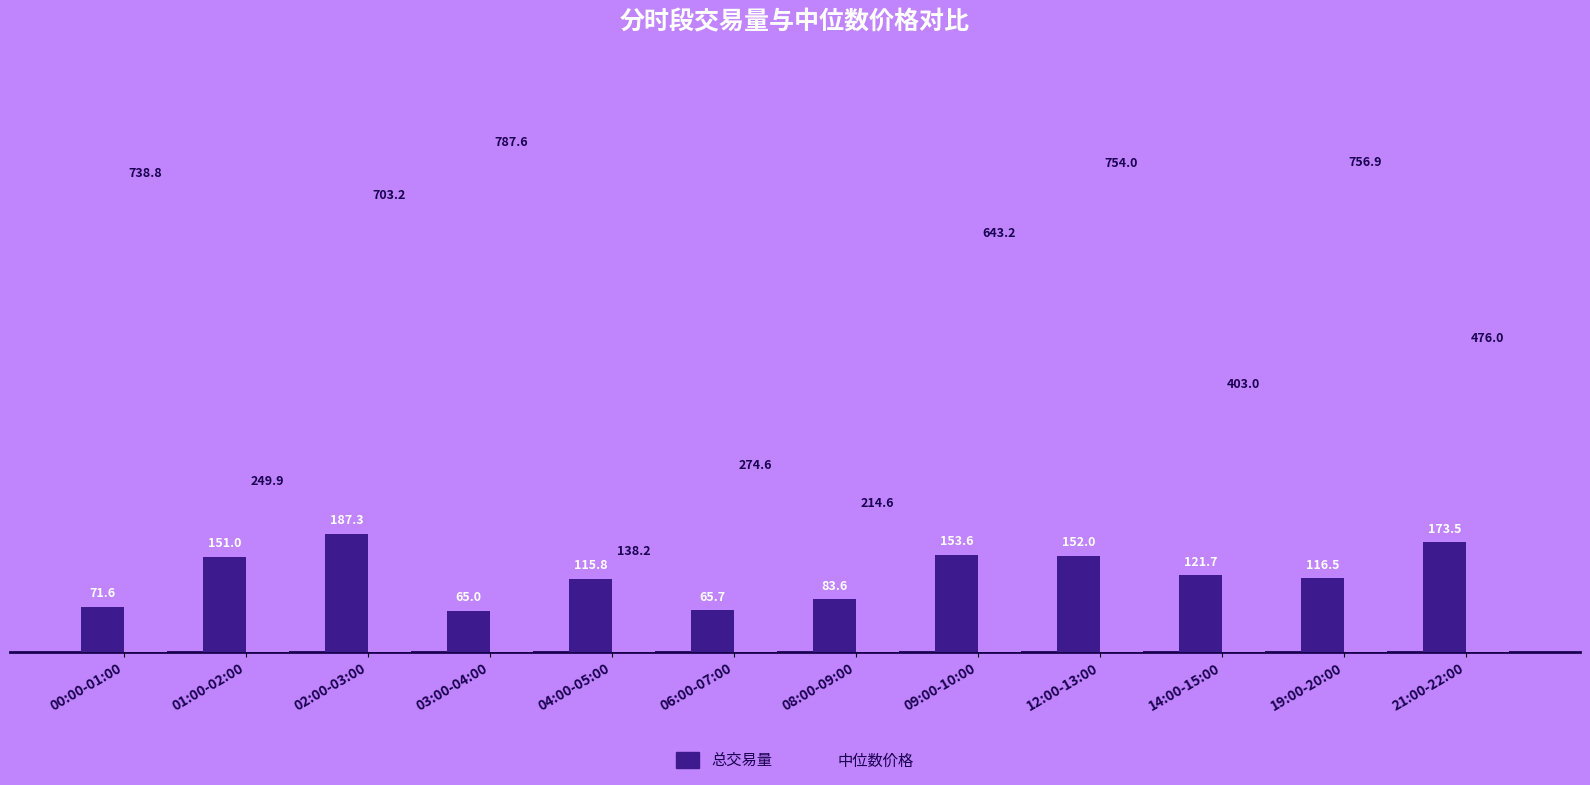

Is it true that 总交易量 equals 116.5 at 19:00-20:00?

True